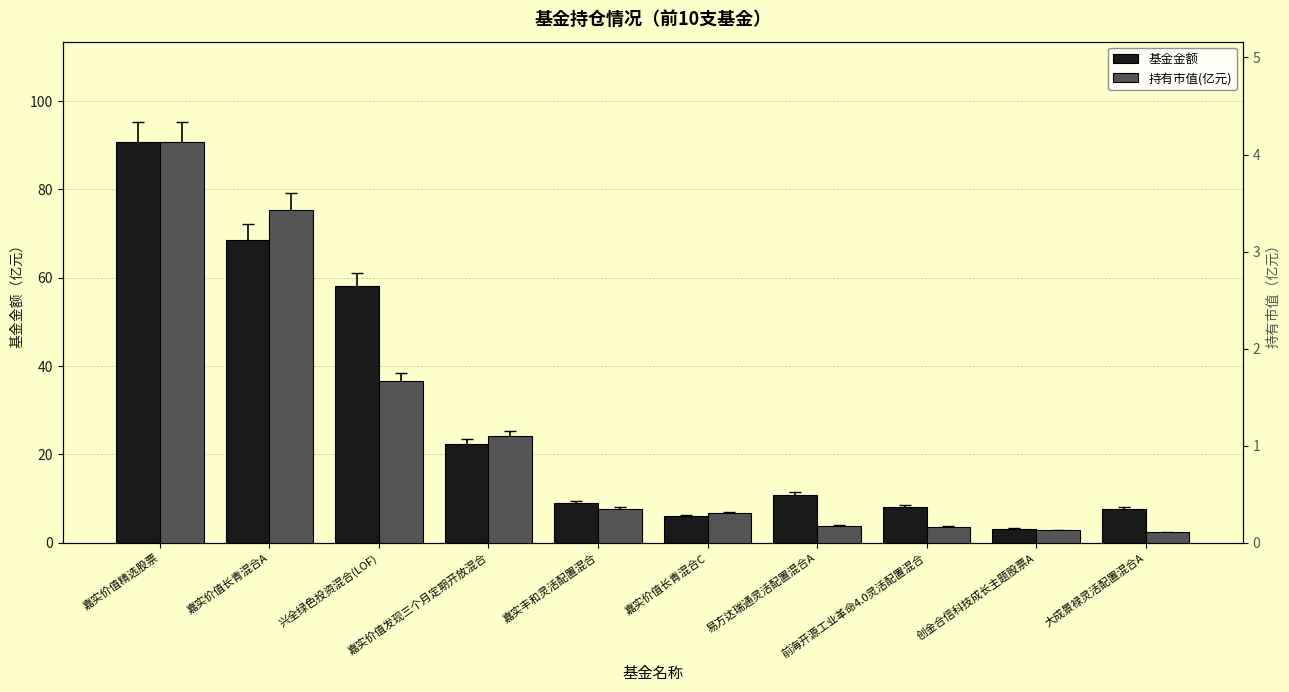

What is the greatest value displayed?

90.8